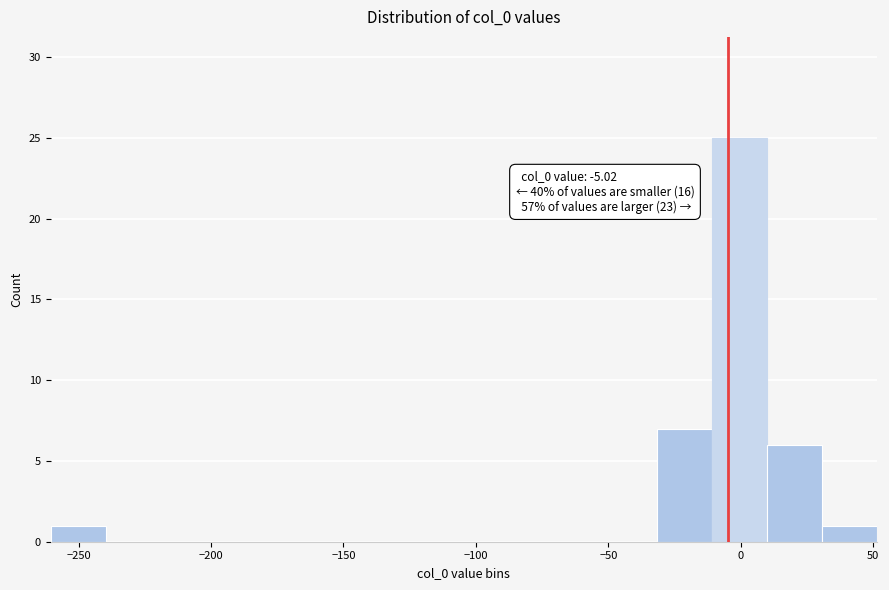

Over which range of the x-axis is the bar tallest?

-10 to 10